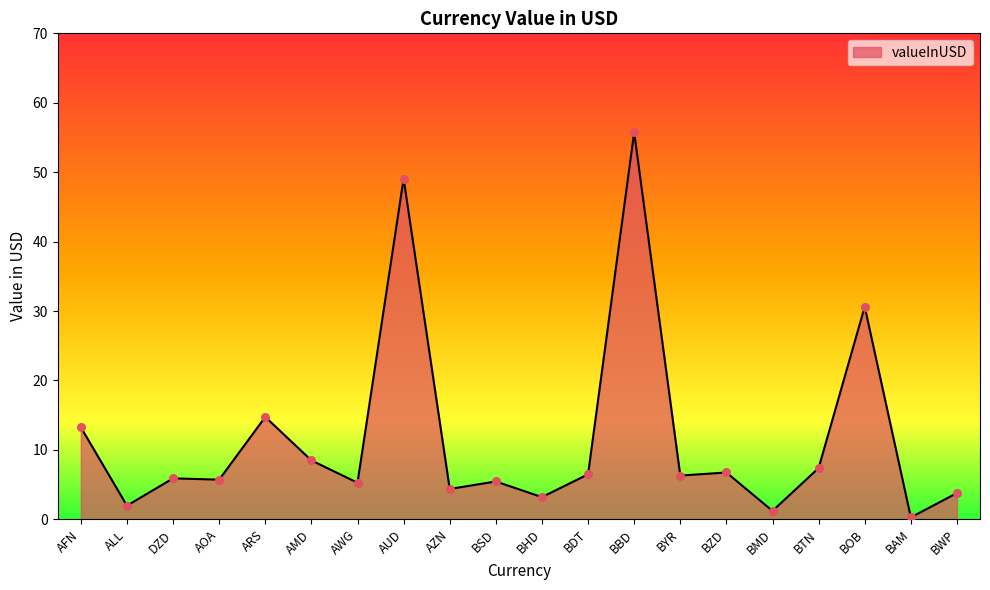

What is the change in value from AZN to BDT?

+2.1